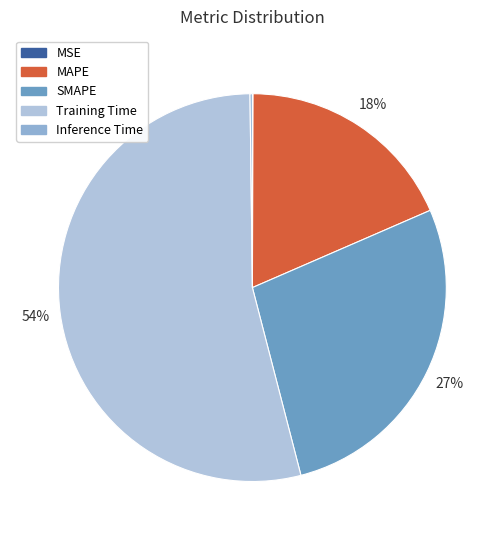

Which slice is the smallest?

MSE